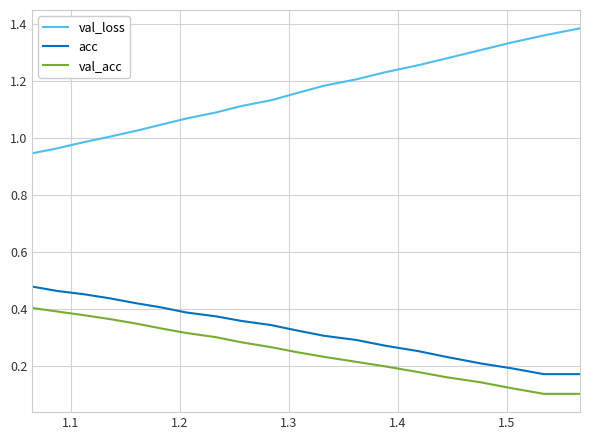

Which series has the largest total across all categories?

val_loss